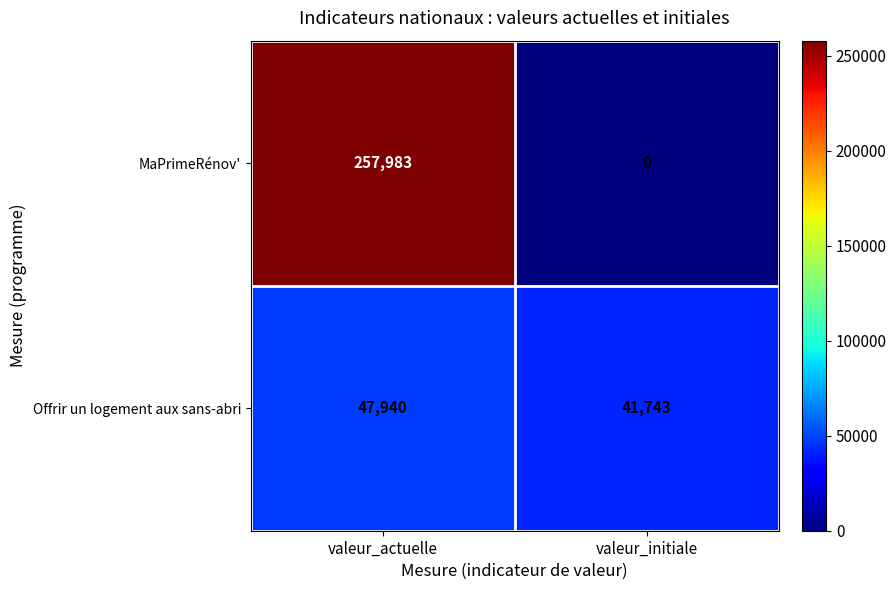

What is the total value across all series at valeur_actuelle?

305923